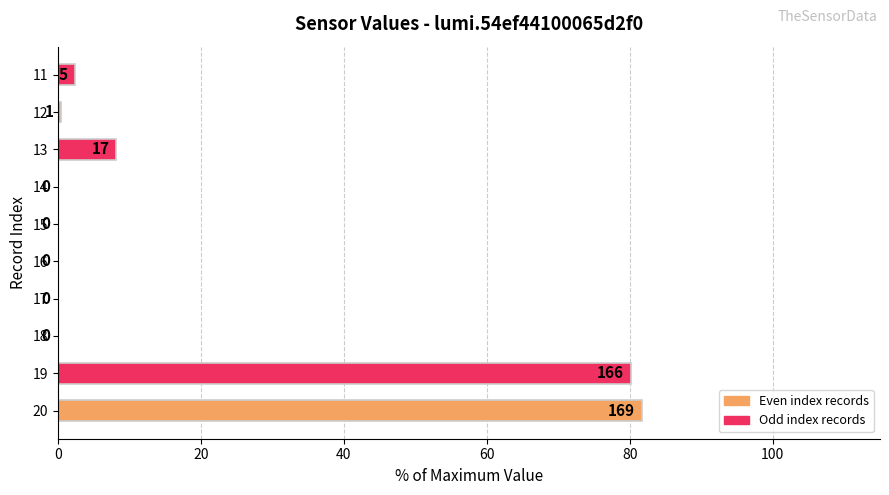

At which label is the value closest to 40?

13